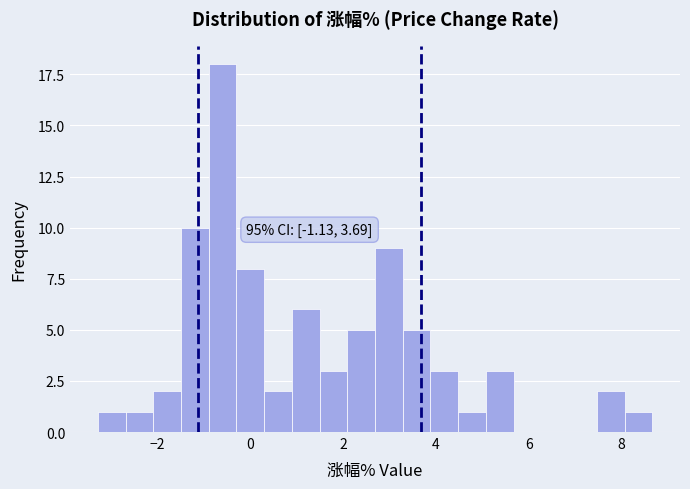

Read against the x-axis, roughly where is the centre of the tallest bar?

-0.6